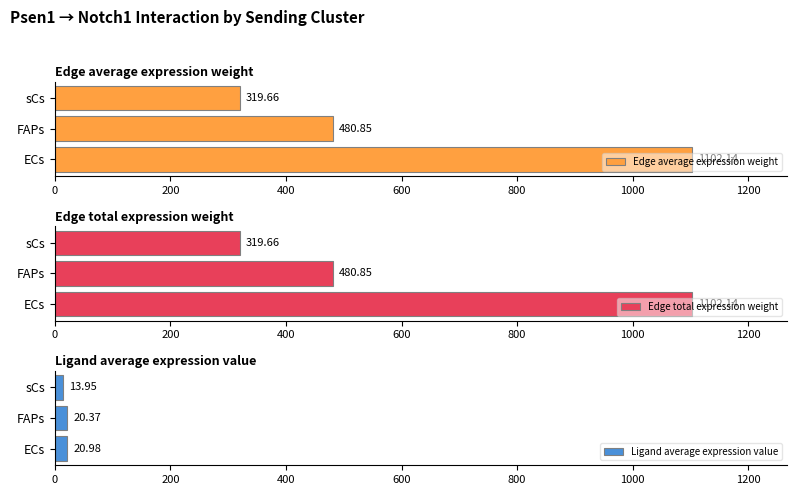

What is the lowest value of the Edge total expression weight series?

319.7